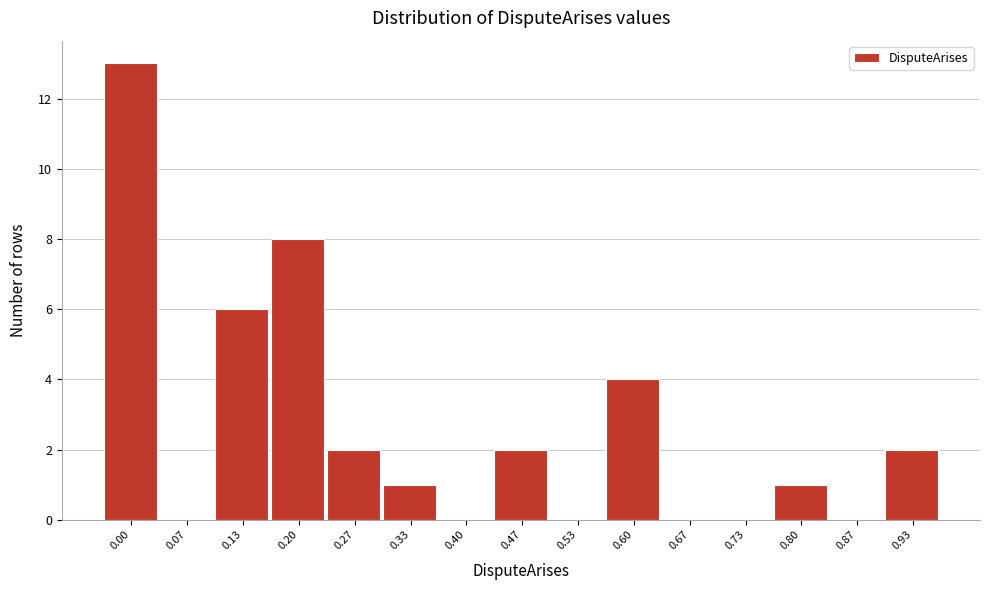

Reading left to right, list all the values displayed in this chart.

0.00=13	0.07=0	0.13=6	0.20=8	0.27=2	0.33=1	0.40=0	0.47=2	0.53=0	0.60=4	0.67=0	0.73=0	0.80=1	0.87=0	0.93=2